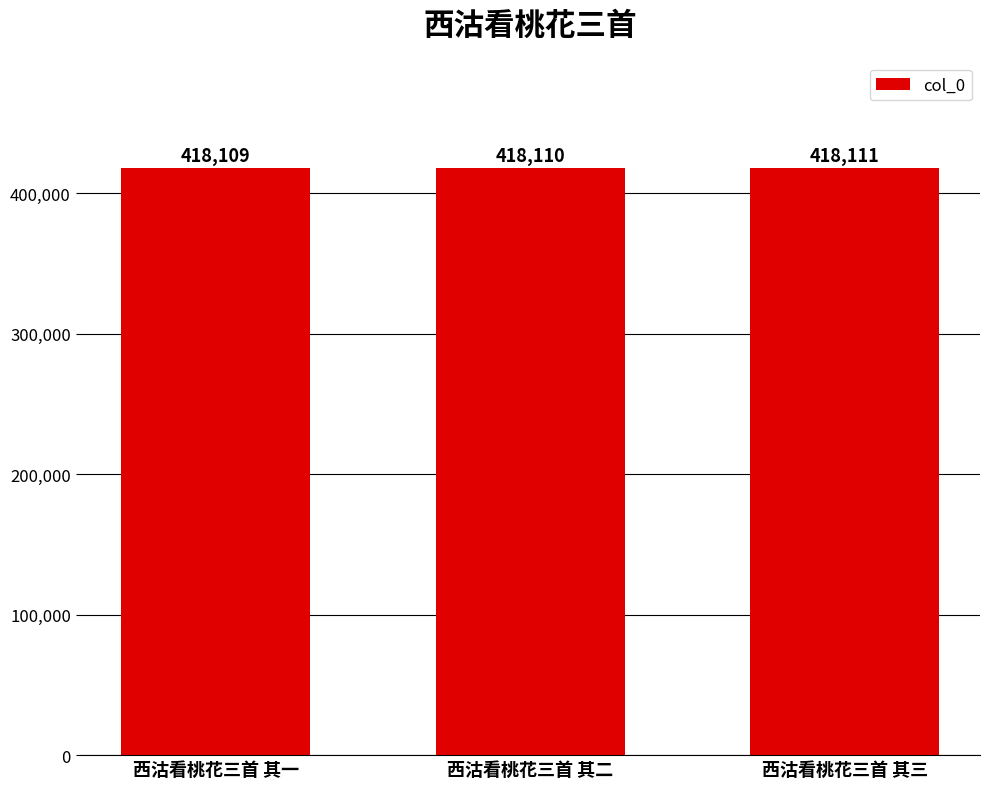

What is the difference between the maximum and minimum values?

2